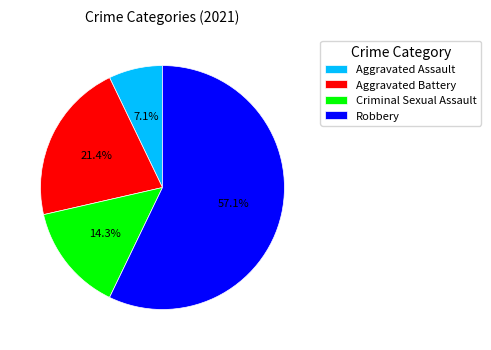

What percentage is the Robbery slice, to the nearest percent?

57%